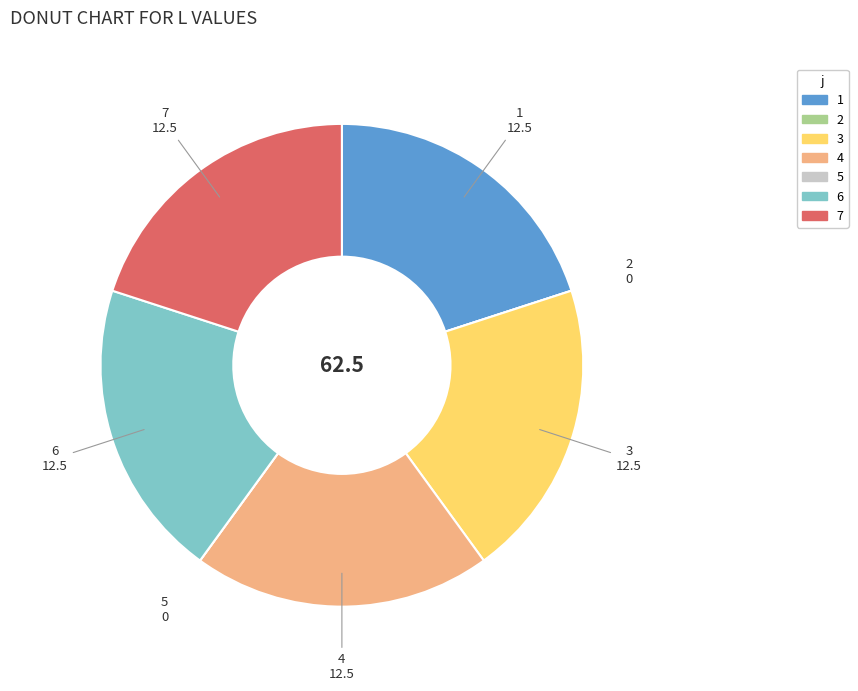

Is it true that 1 is 11% of the pie?

False